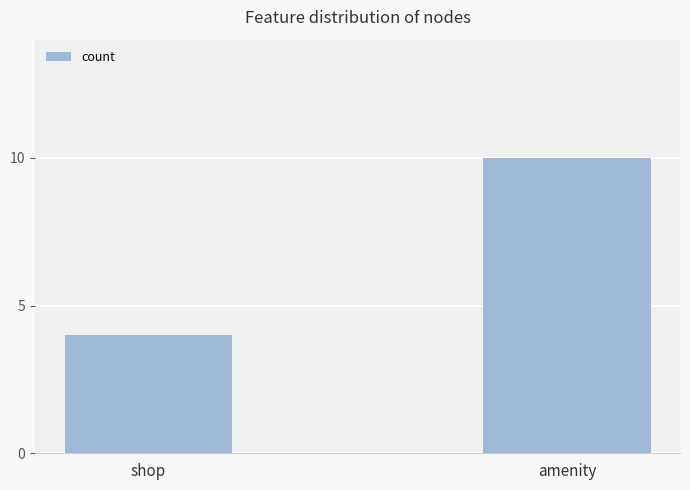

What is the sum of all values?

14